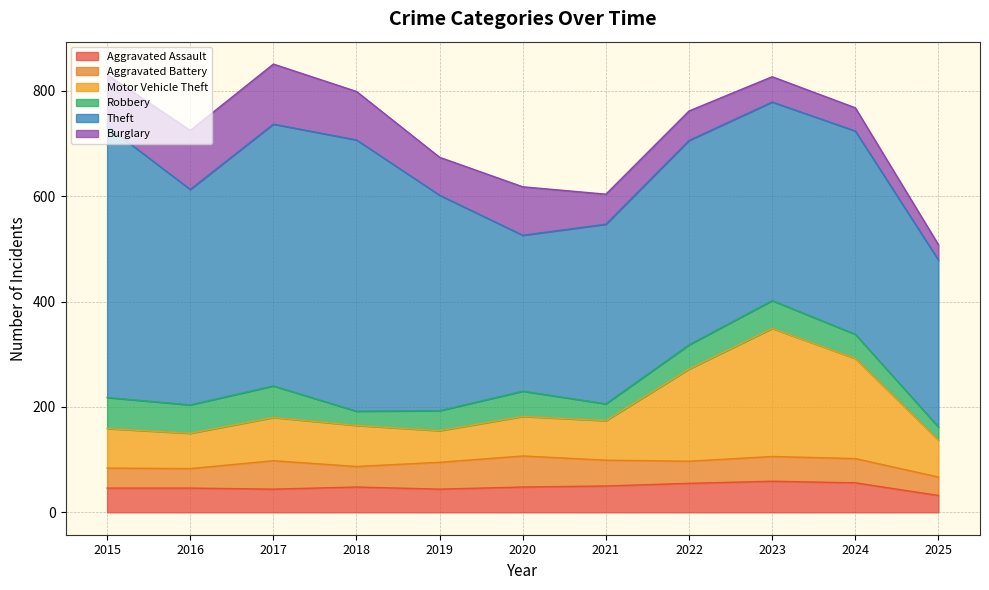

Reading right to left, transcribe all the data shown in this chart.

Aggravated Assault: 32	56	59	55	50	48	44	48	44	46	46
Aggravated Battery: 35	46	47	42	49	59	51	39	54	37	38
Motor Vehicle Theft: 70	190	243	175	75	75	60	78	82	67	75
Robbery: 25	46	53	46	32	48	38	27	60	54	59
Theft: 317	386	377	388	341	296	409	515	497	409	515
Burglary: 29	44	48	56	57	92	72	92	114	112	98